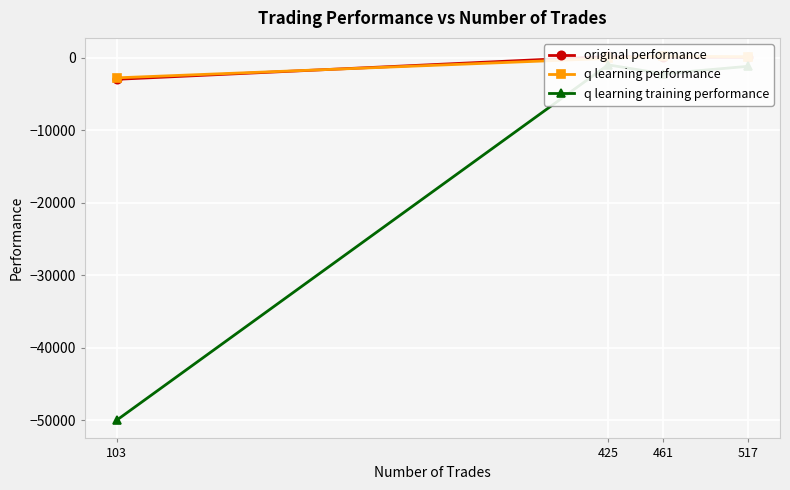

What is the sum of all q learning performance values?

-2496.6